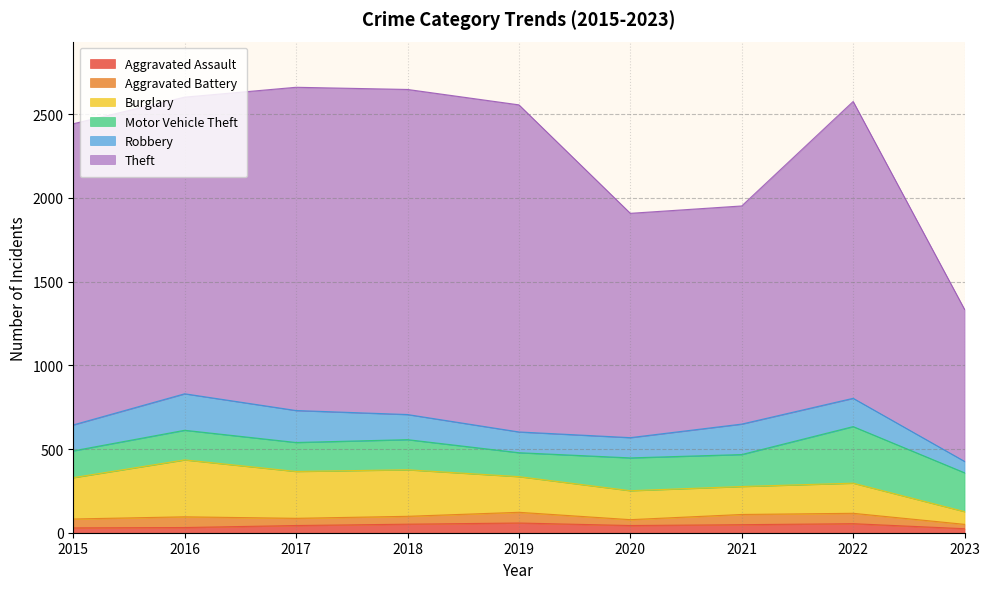

Does the chart display data point markers on the line(s)?

No